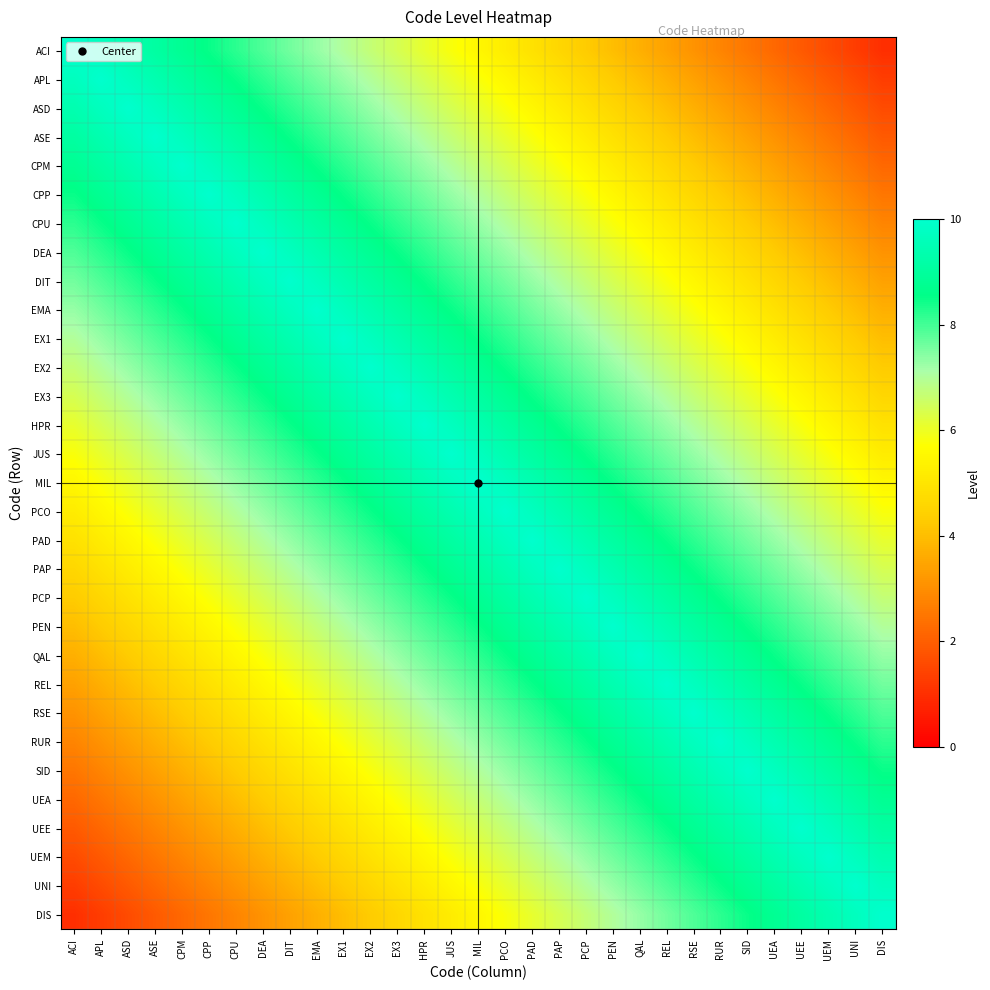

What is the total value across all series at PAD?

236.8